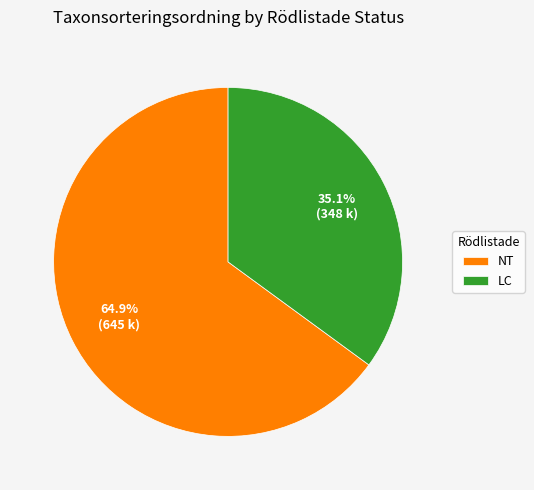

Count the number of slices in the pie.

2